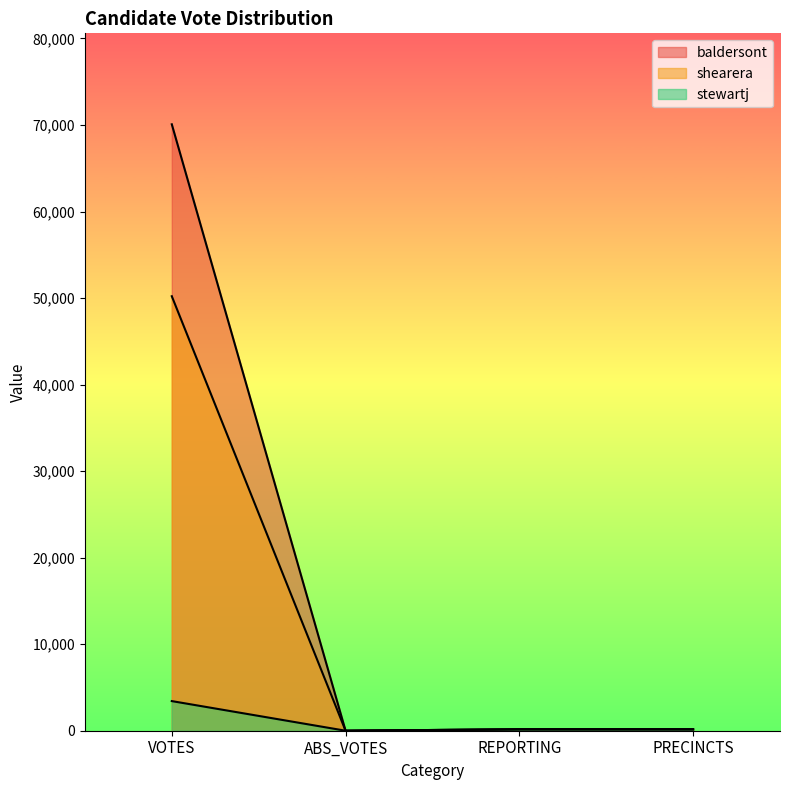

True or false: shearera and stewartj intersect in this chart.

False